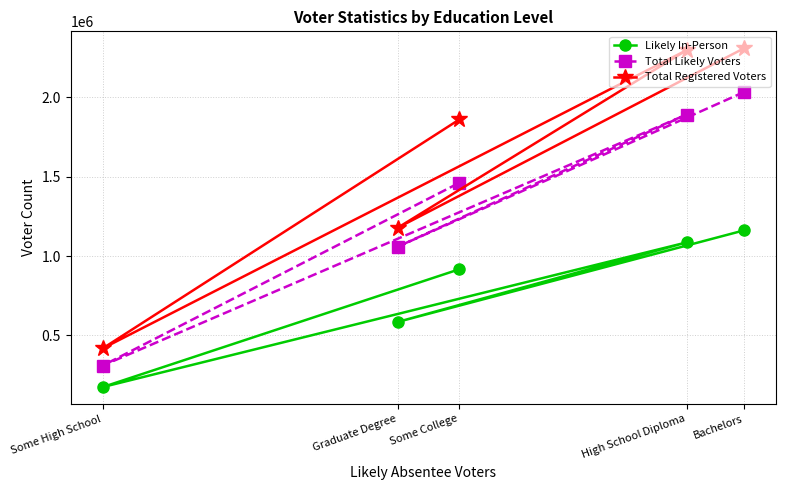

Reading right to left, list all the values displayed in this chart.

Likely In-Person: Bachelors=1161721	High School Diploma=1086052	Some College=916999	Graduate Degree=585505	Some High School=175362
Total Likely Voters: Bachelors=2032444	High School Diploma=1890983	Some College=1461254	Graduate Degree=1059152	Some High School=310552
Total Registered Voters: Bachelors=2307969	High School Diploma=2296367	Some College=1860038	Graduate Degree=1178558	Some High School=418662